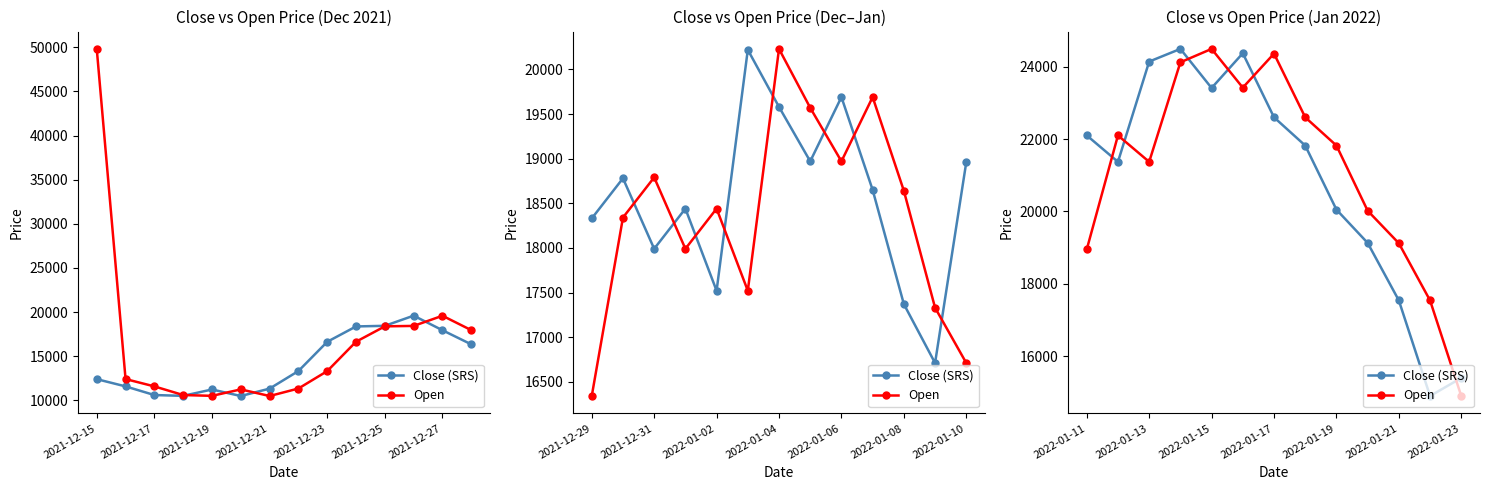

What is the average value of the Open series?

21139